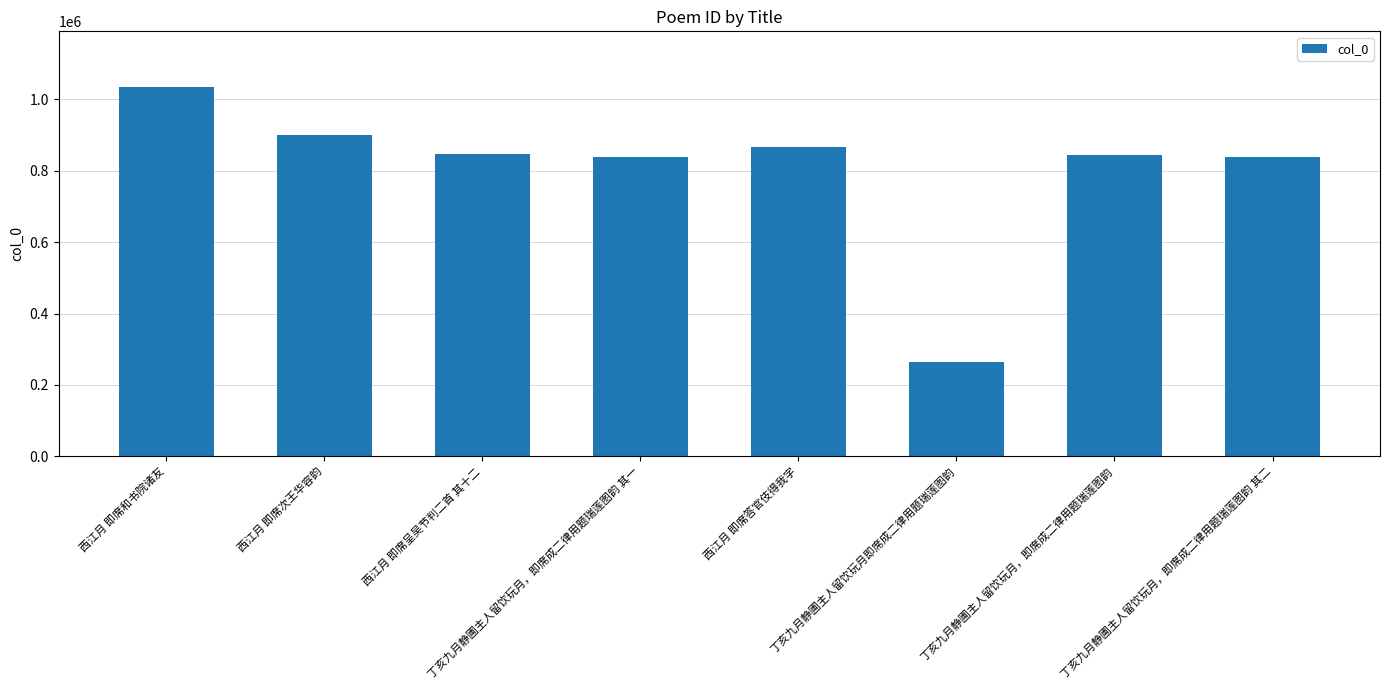

What is the difference between the maximum and minimum values?

772052